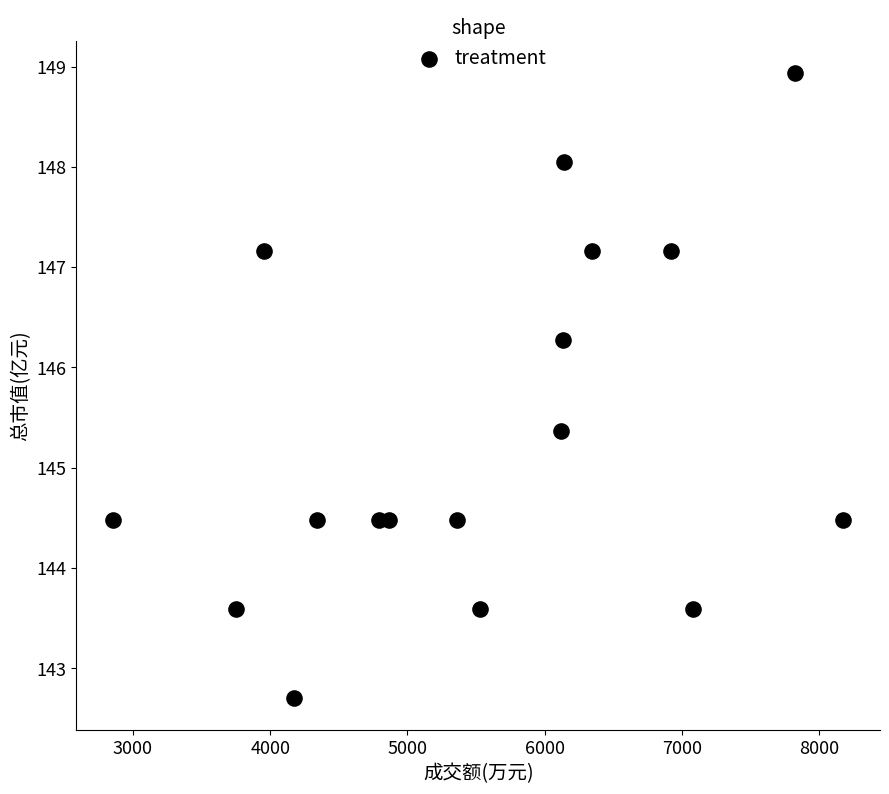

What Y value in the scatter plot is closest to 145?

145.4